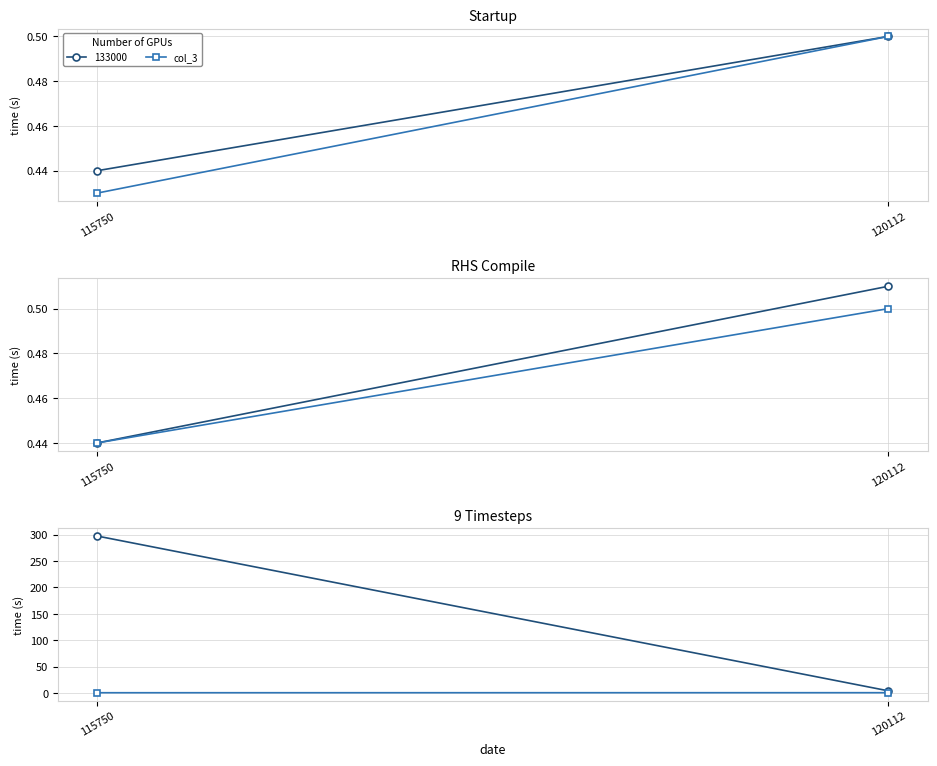

Which category has the highest value in the col_4 series?

120112